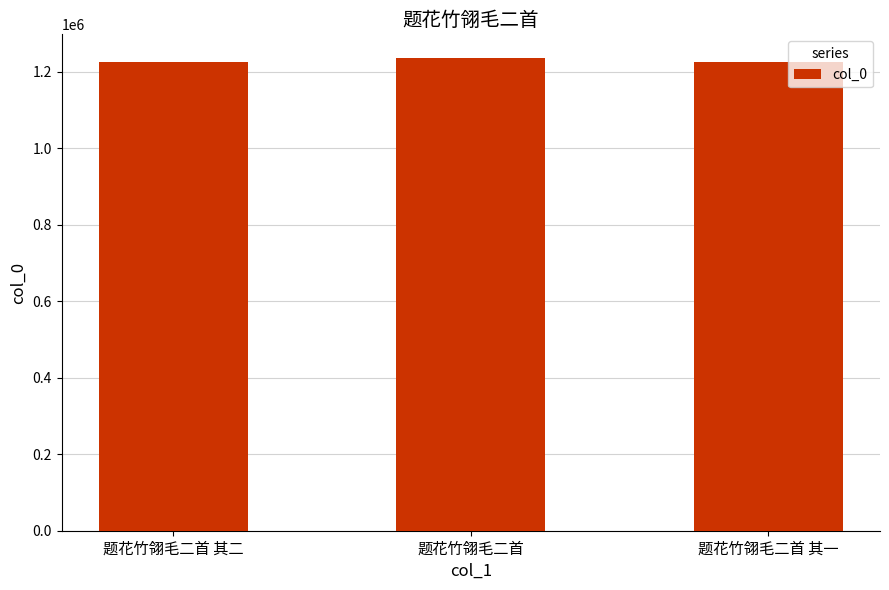

True or false: the data shows 503069 at 题花竹翎毛二首 其一.

False